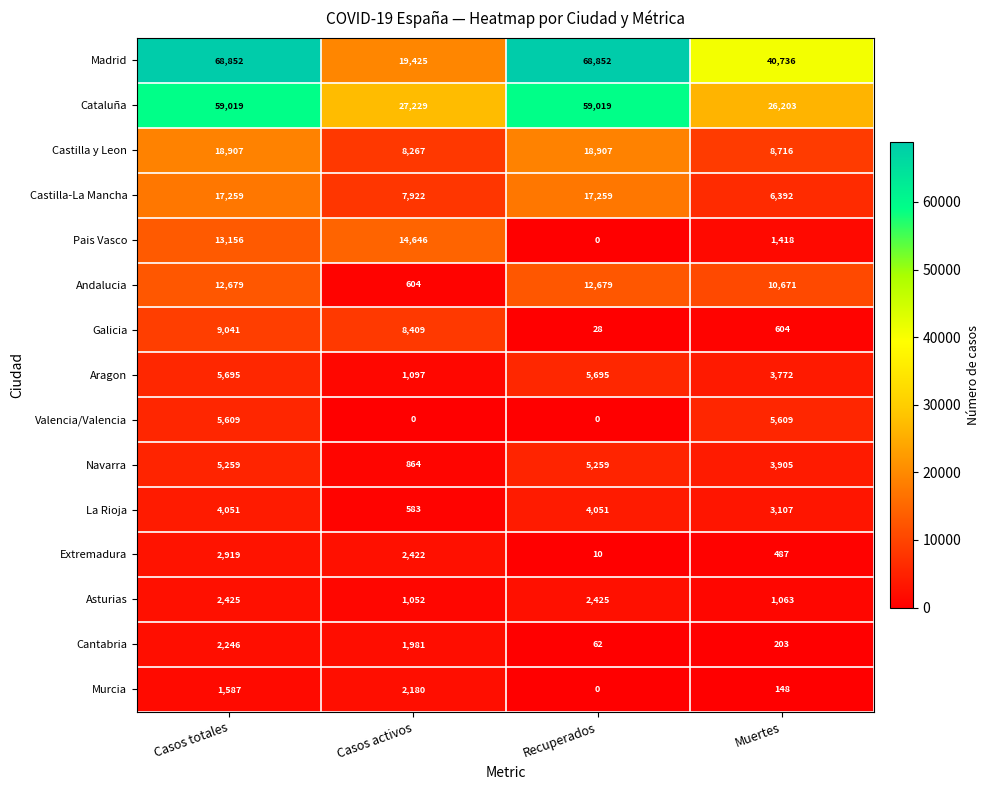

What is the difference between the Madrid values at Casos activos and Muertes?

21311